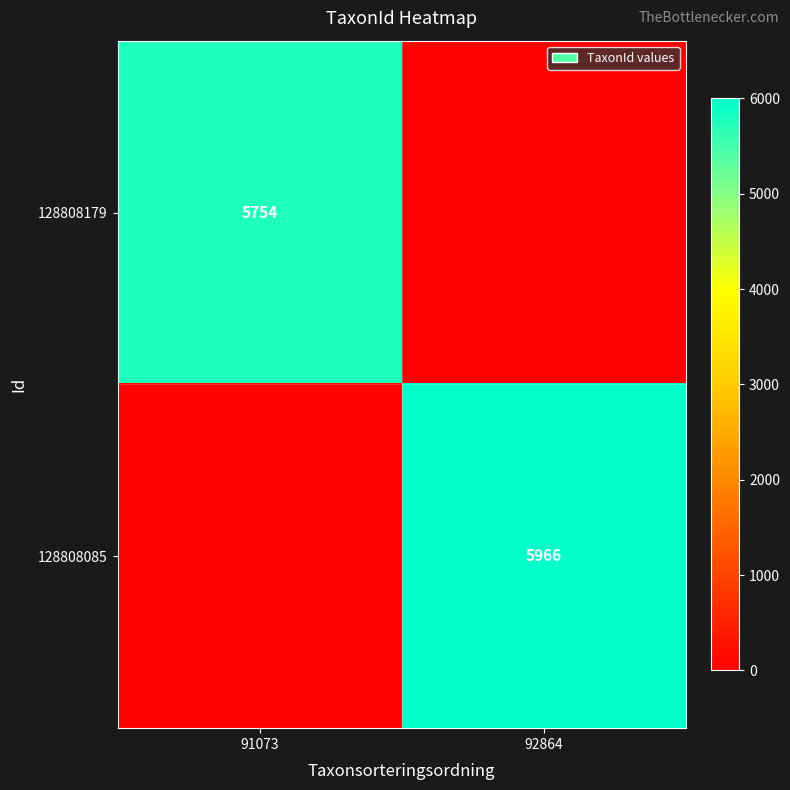

Count the number of categories in the chart.

2